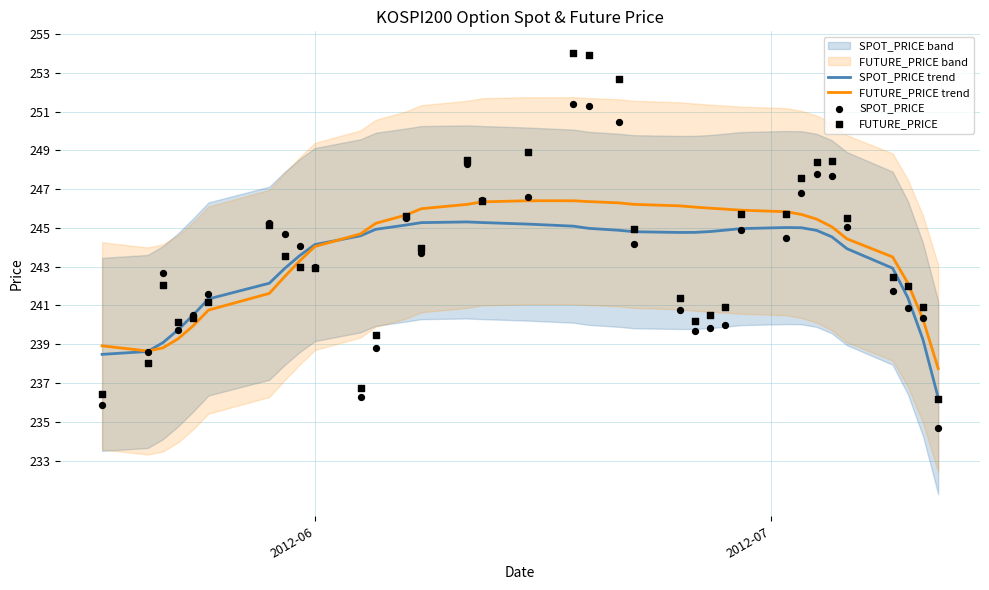

At how many categories does at least one series exceed 249?

3